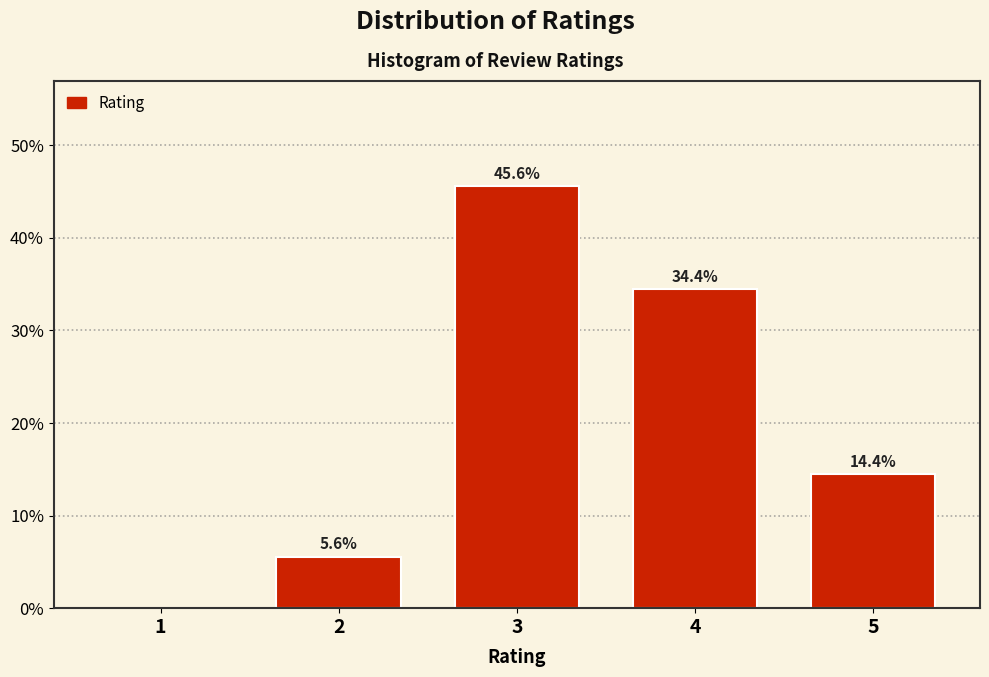

Reading left to right, what are all the values shown in this chart?

1=0.0	2=5.6	3=45.6	4=34.4	5=14.4